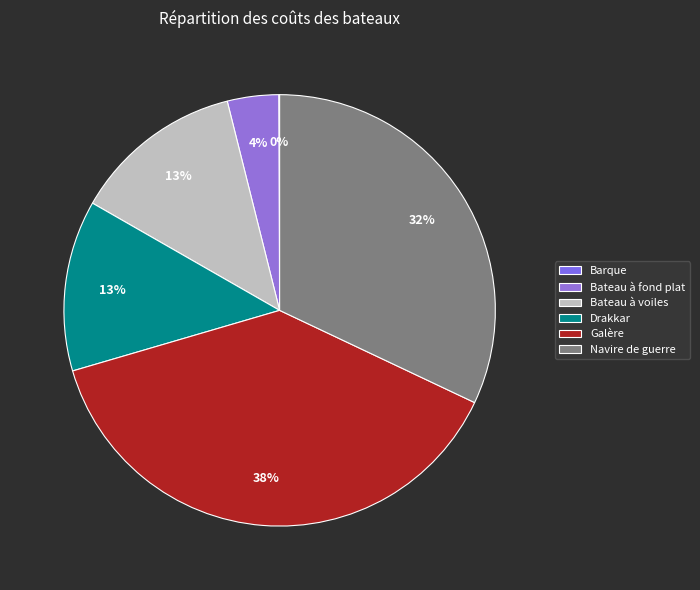

The Navire de guerre slice represents 32% of the pie. True or false?

True